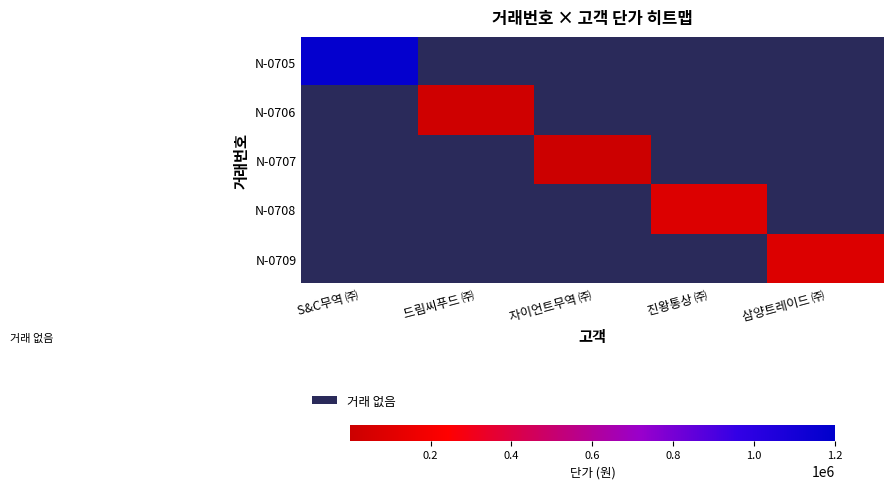

Which has a higher value, 진왕통상 ㈜ or 삼양트레이드 ㈜?

진왕통상 ㈜